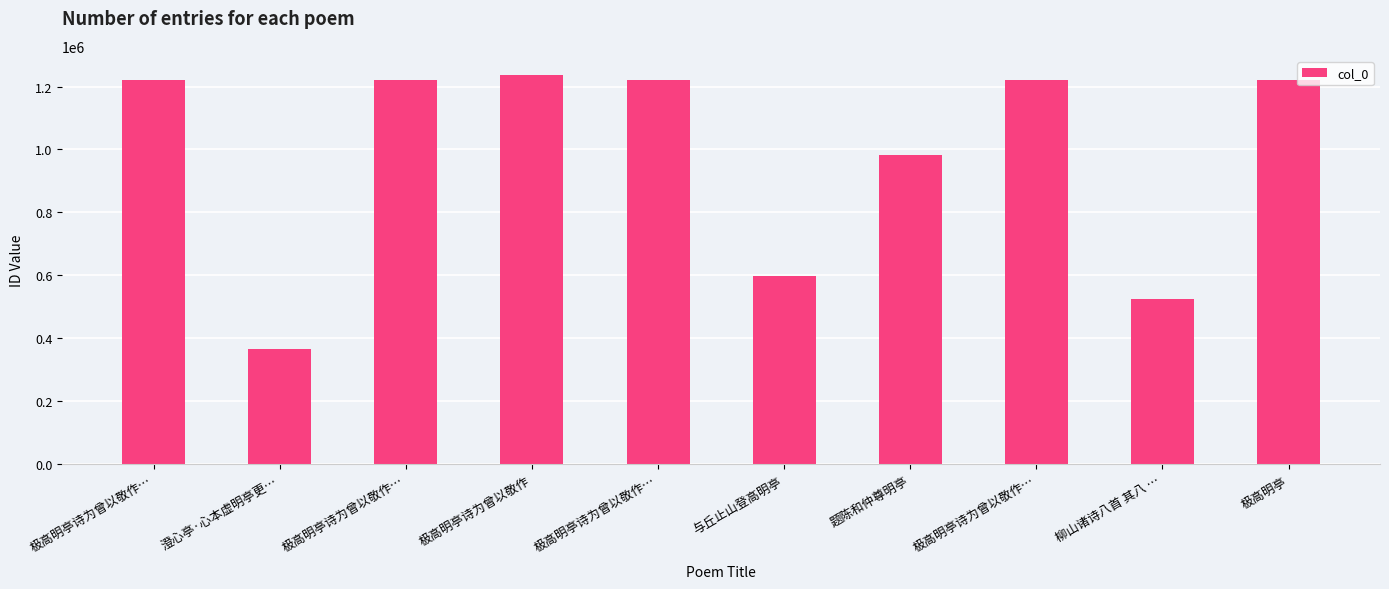

What is the difference between the maximum and second lowest values?

711040